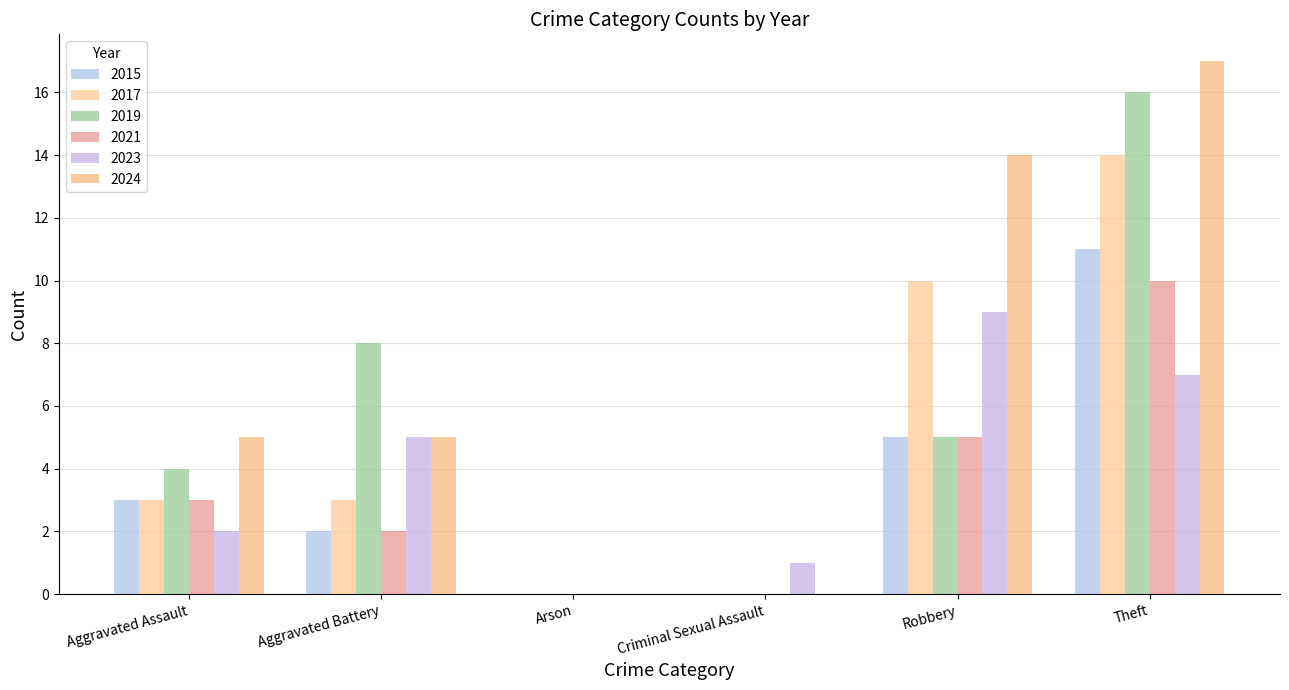

What is the sum of the 2017 values at Arson and Aggravated Battery?

3